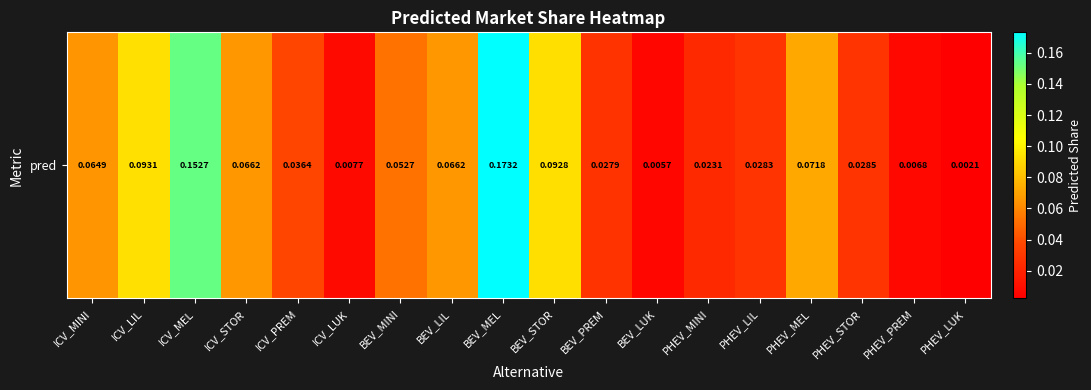

Which category has the lowest value across all series?

PHEV_LUK